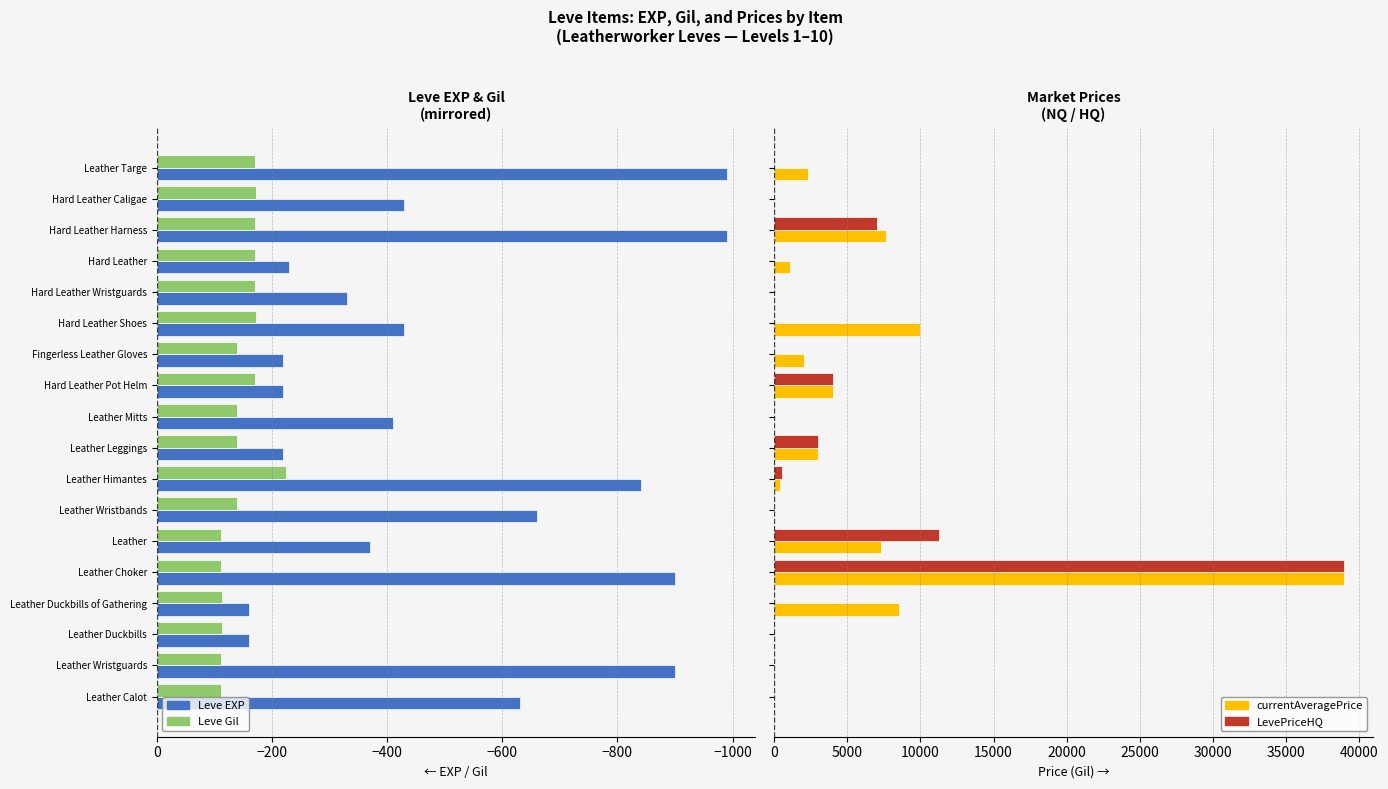

What are all the series names shown in the legend?

Leve EXP, Leve Gil, currentAveragePrice, LevePriceHQ